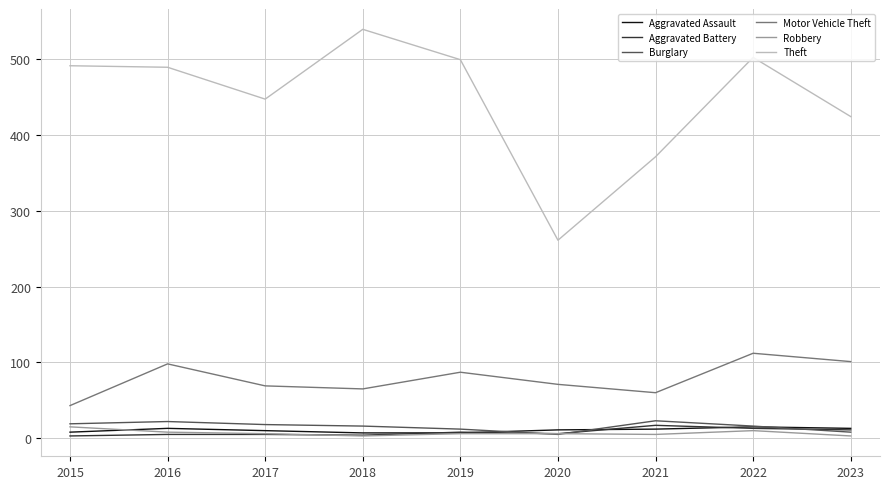

What is the sum of the Motor Vehicle Theft values at 2016 and 2017?

167